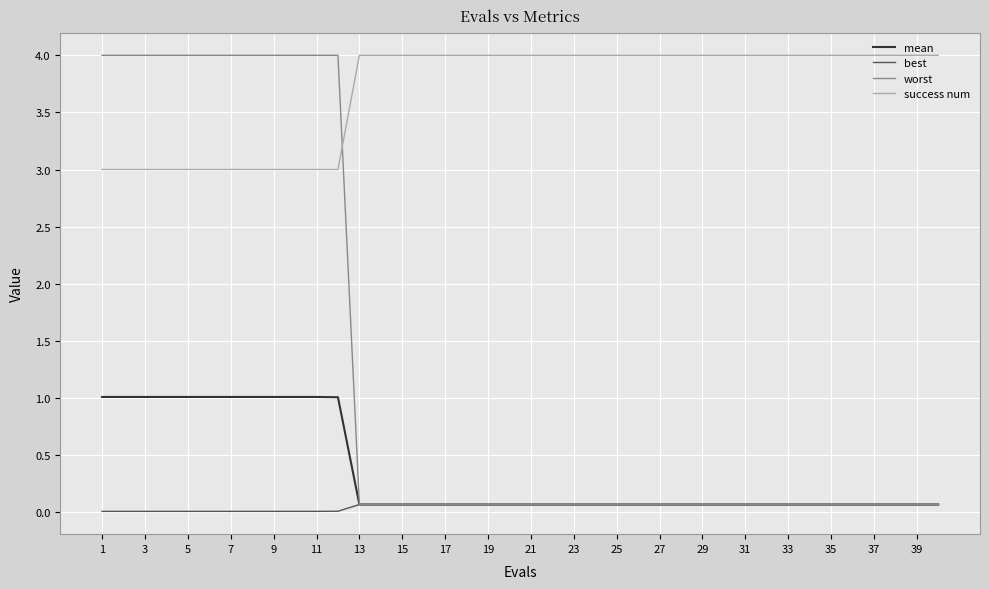

What is the greatest value displayed?

4.0